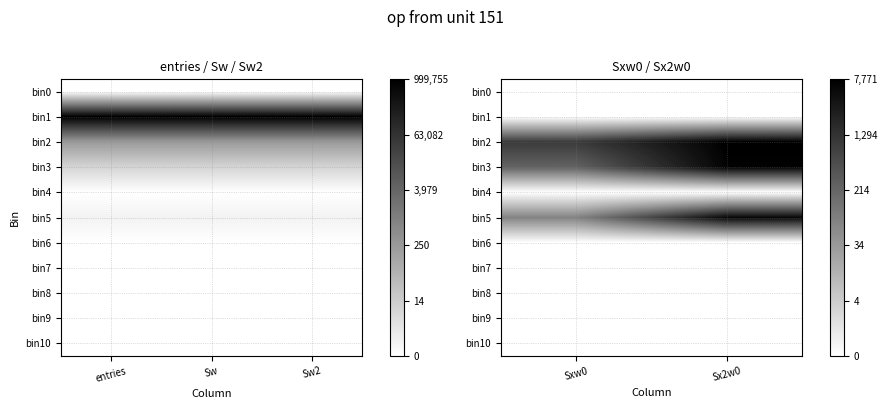

What is the difference between the bin5 values at Sxw0 and Sx2w0?

4.3